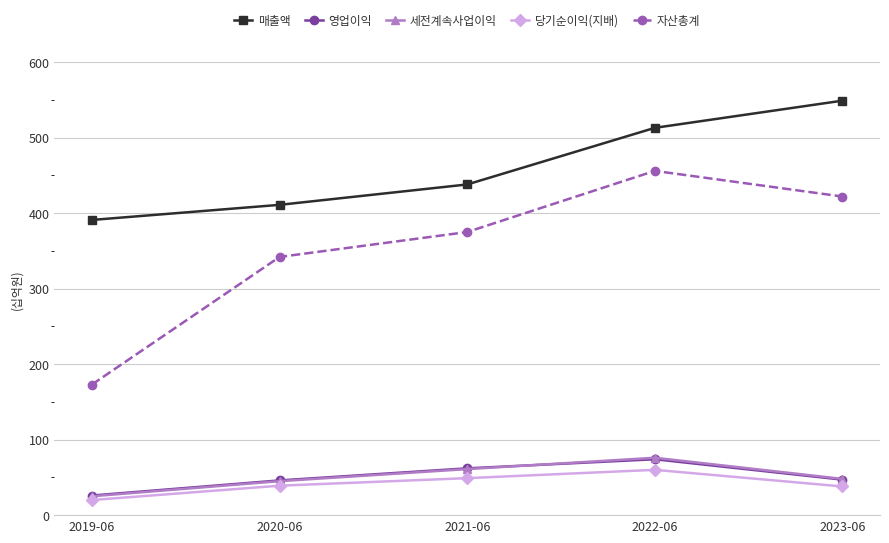

How many lines are shown in the chart?

5